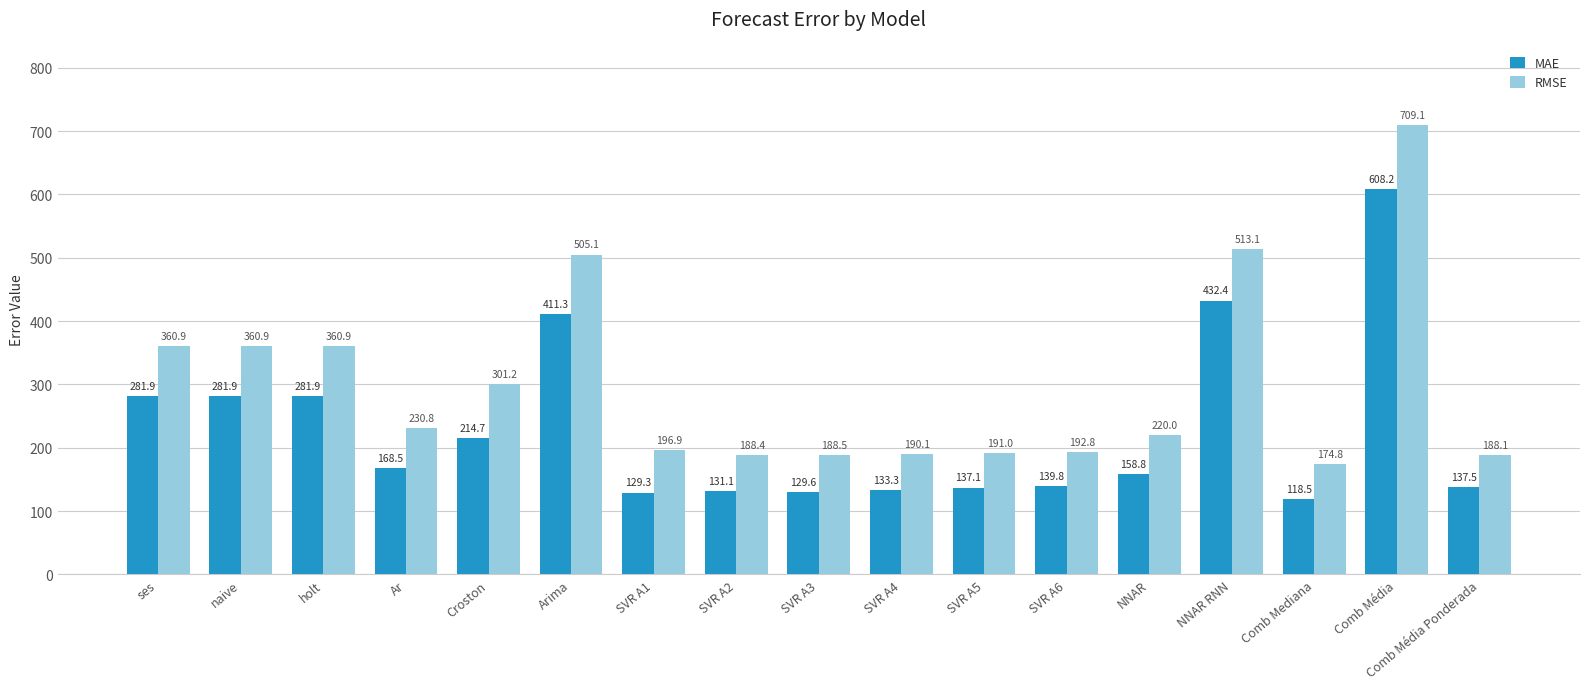

Between Ar and SVR A2, which series saw the biggest shift?

RMSE